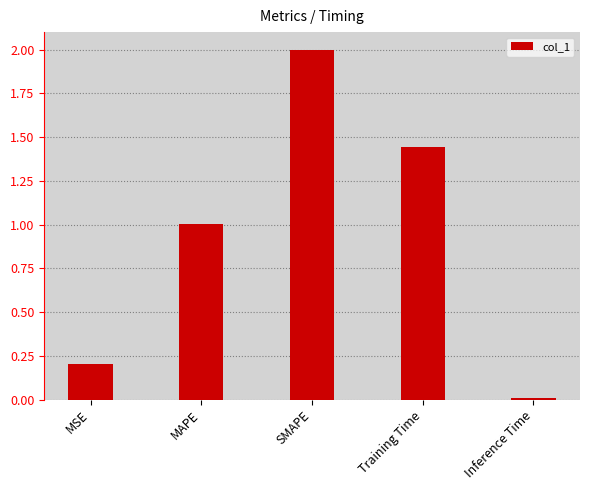

What is the change in value from MAPE to Inference Time?

-1.0